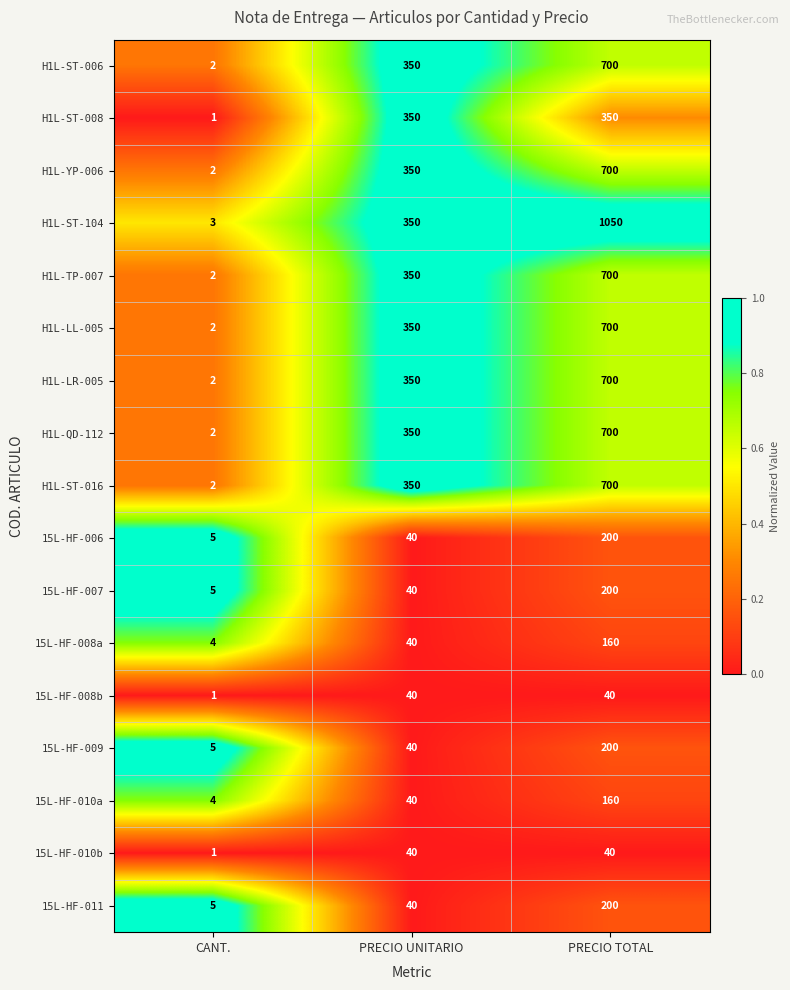

Between PRECIO UNITARIO and PRECIO TOTAL, which series saw the biggest shift?

H1L-ST-104